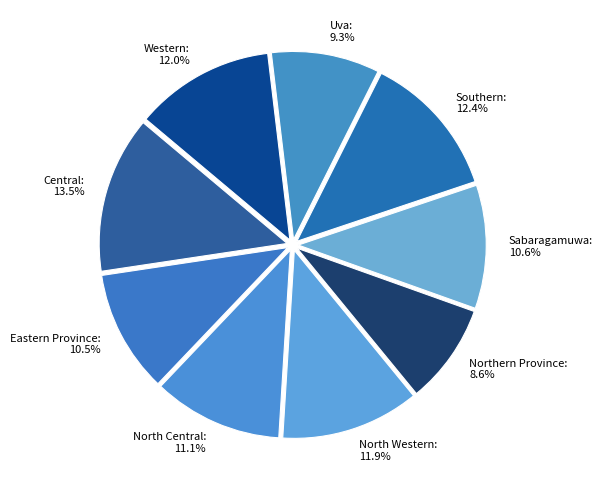

How much of the chart is everything except Eastern Province?

89.5%